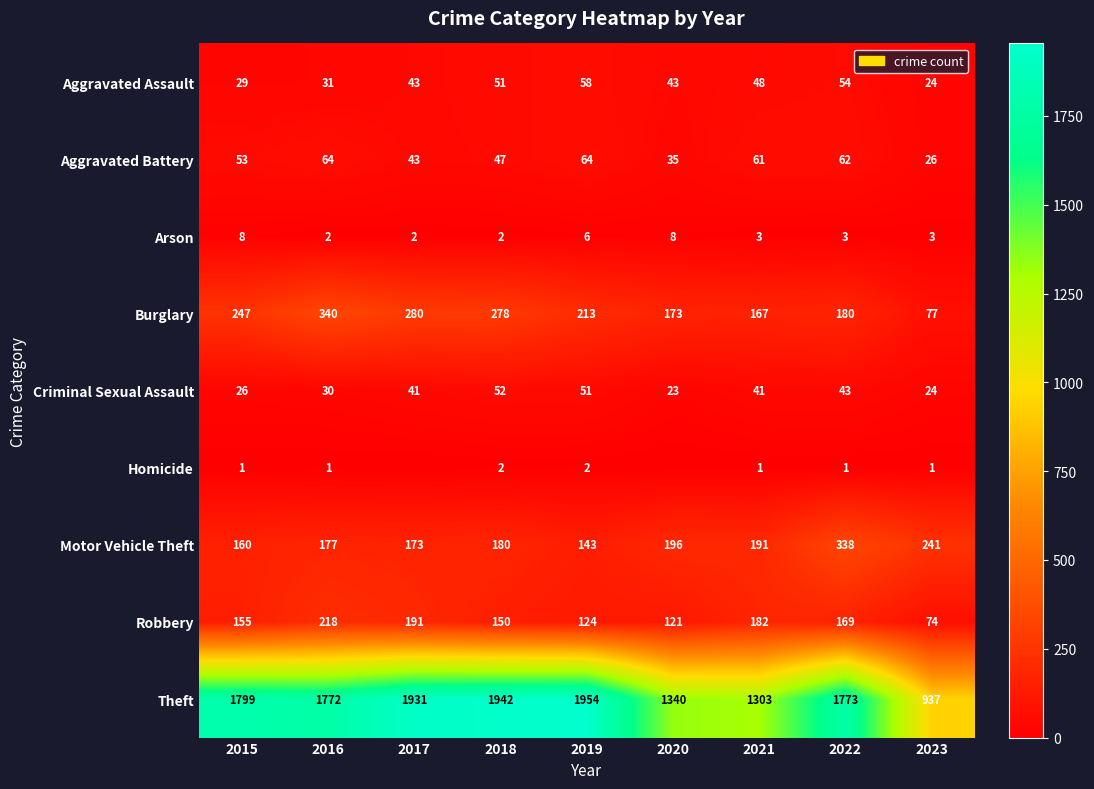

What is the difference between the Motor Vehicle Theft values at 2021 and 2020?

5